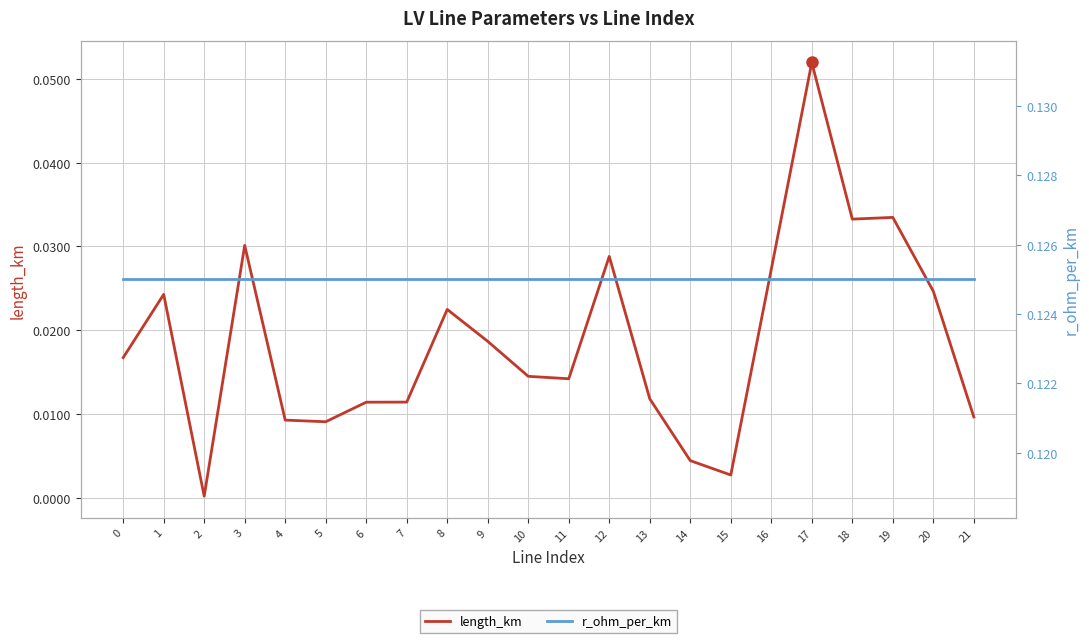

What is the sum of all length_km values?

0.4